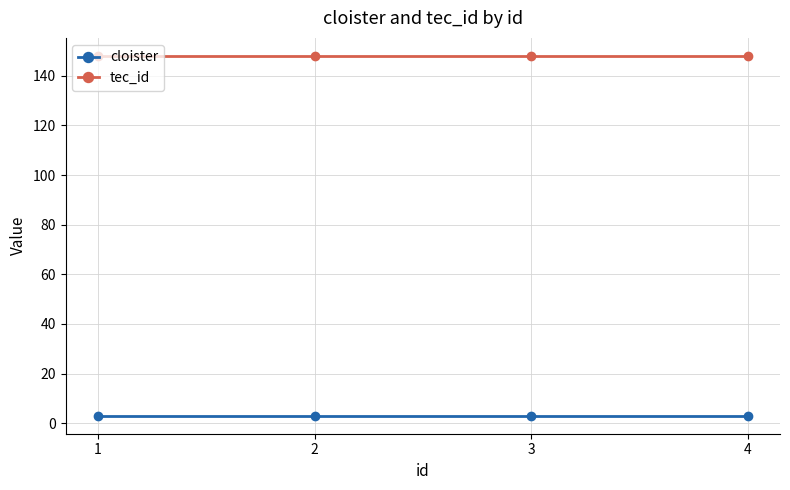

List the series in order of their overall mean, lowest first.

cloister, tec_id